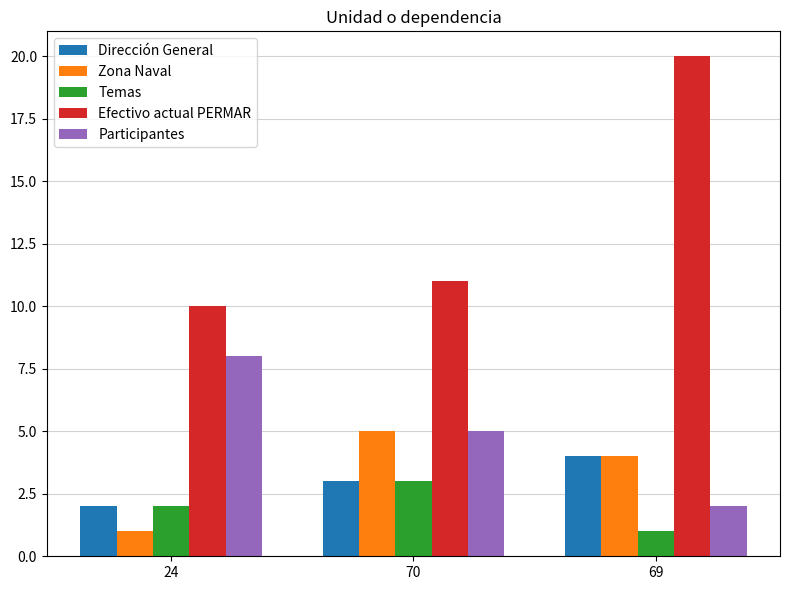

How many distinct data groups are displayed?

5